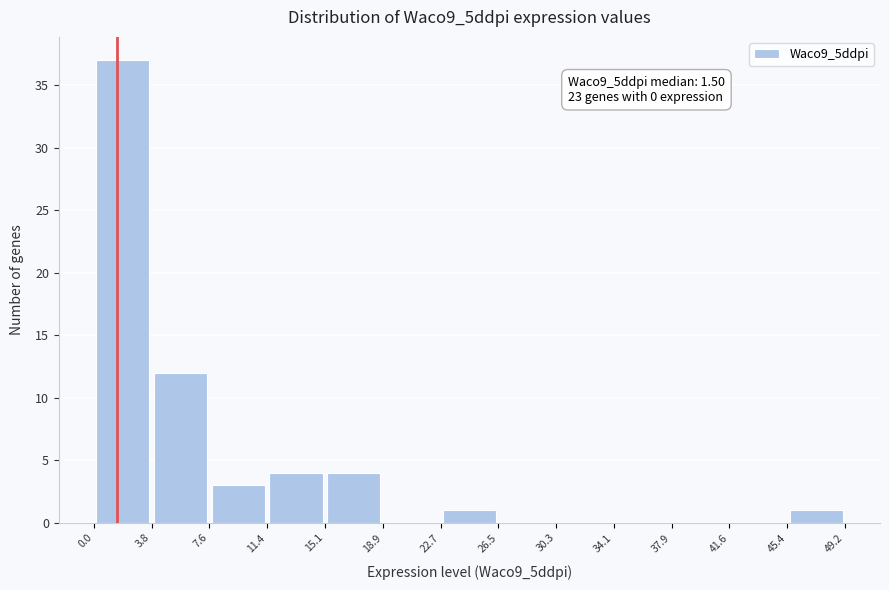

Which range on the x-axis has the tallest bar?

0.0 to 3.8